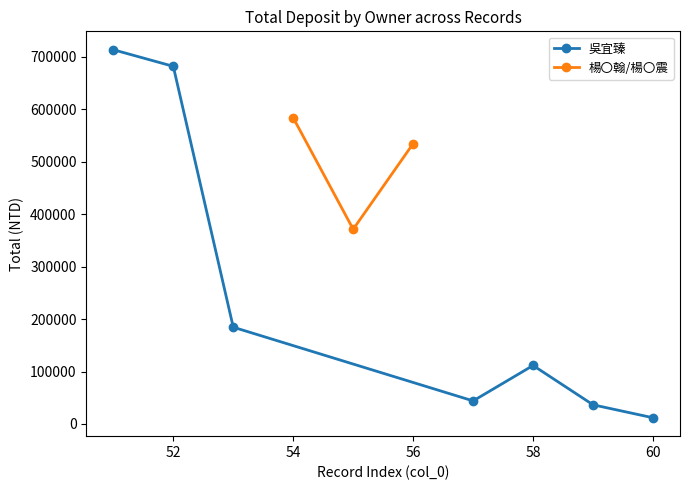

What is the sum of all values?

1783994